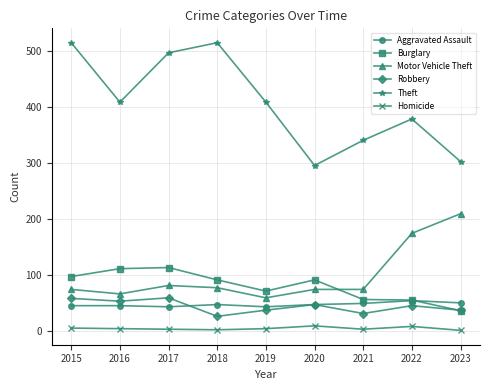

In Theft, how many points are higher than both neighbors (excluding endpoints)?

2